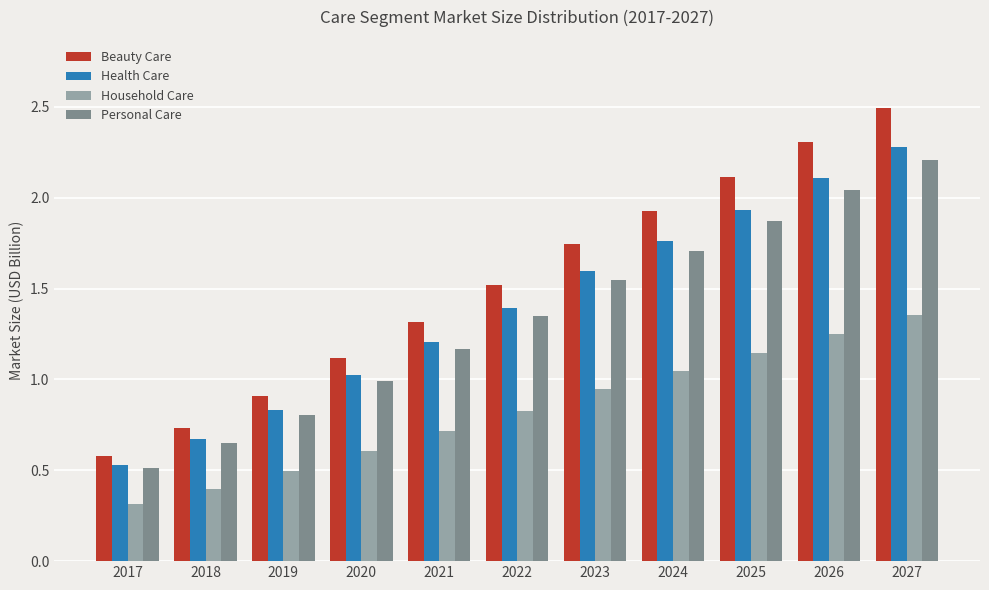

What are all the series names shown in the legend?

Beauty Care, Health Care, Household Care, Personal Care